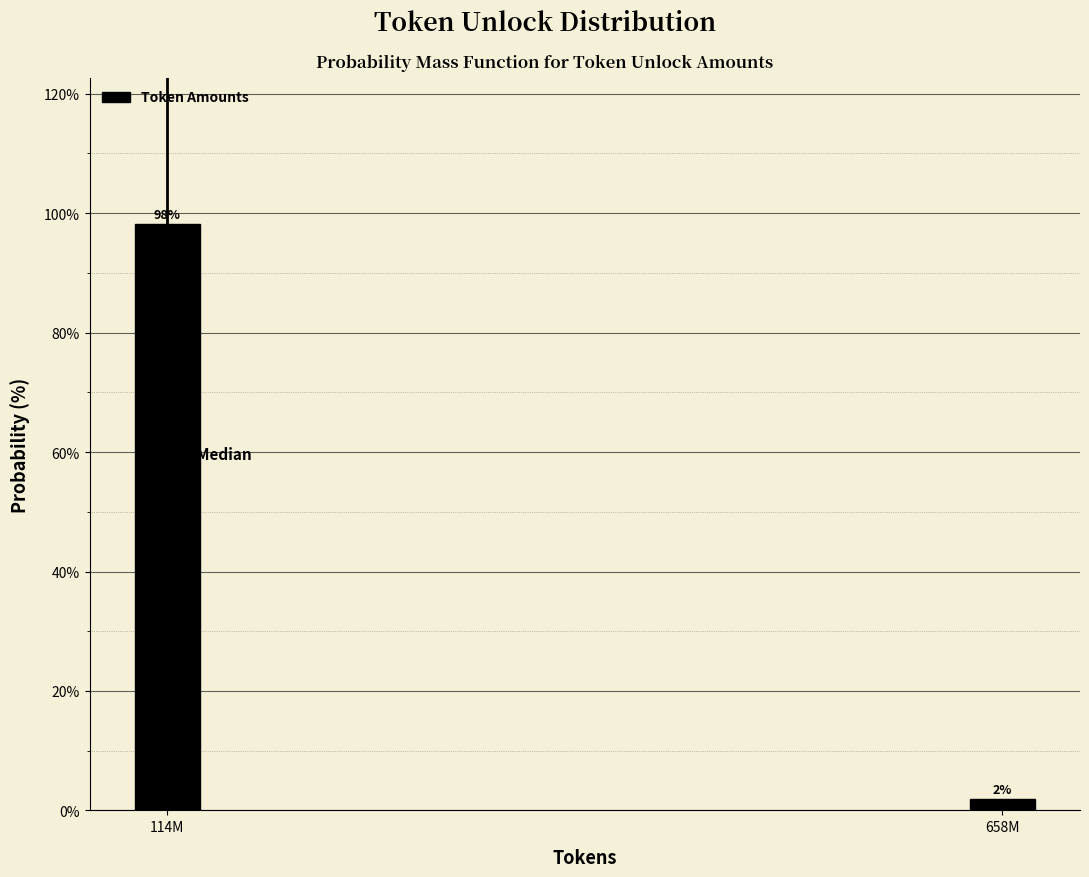

Rank the categories by value from lowest to highest.

658M, 114M